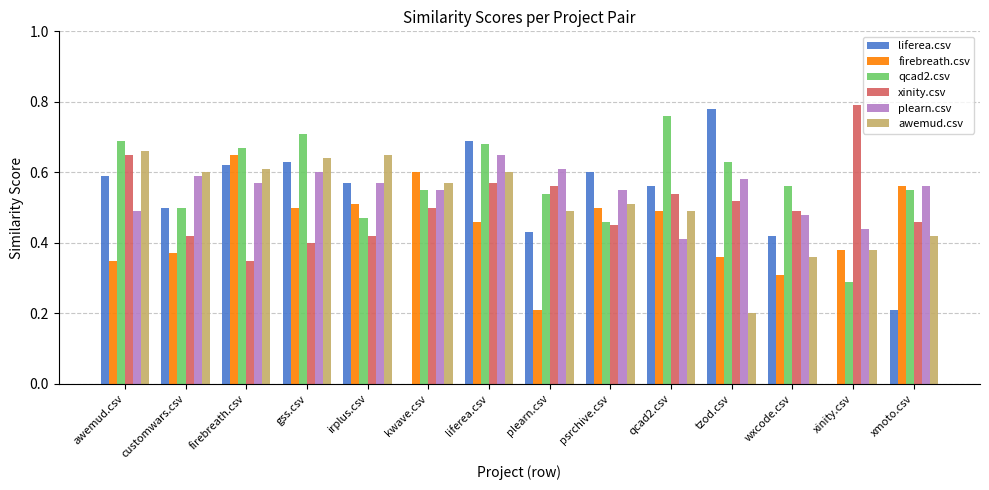

Which series changed the most between irplus.csv and plearn.csv?

firebreath.csv